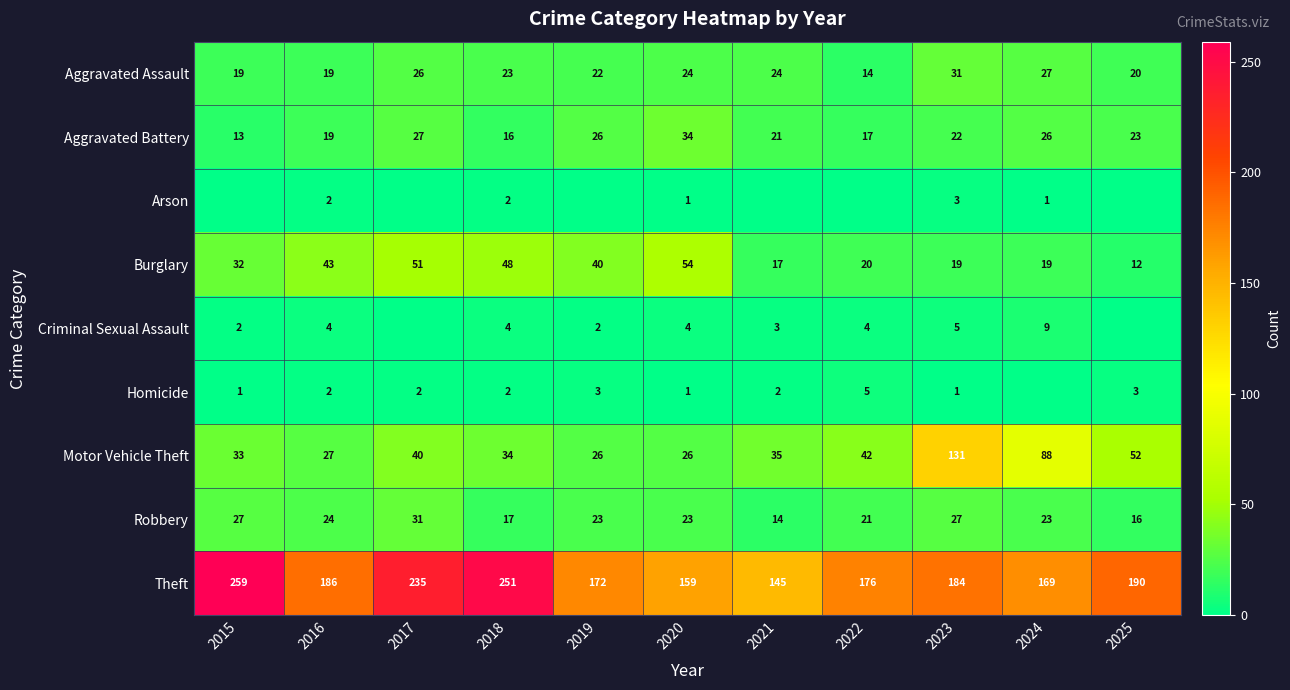

What is the maximum value shown in the chart?

259